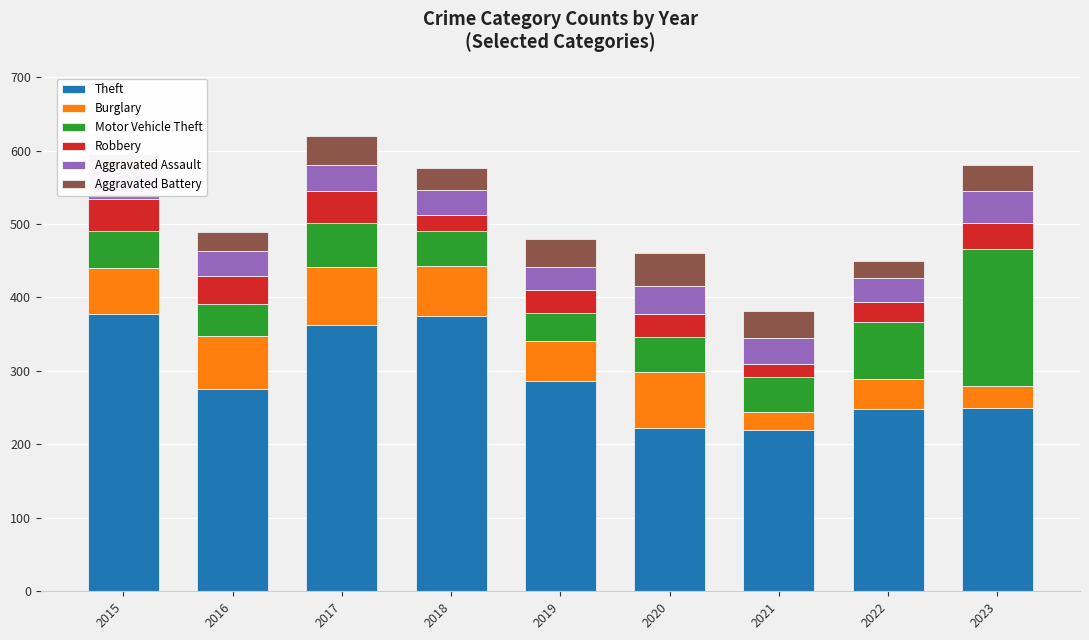

Reading right to left, transcribe all the data shown in this chart.

Theft: 249	248	219	222	286	375	362	276	377
Burglary: 30	41	25	76	55	68	79	71	63
Motor Vehicle Theft: 187	77	48	48	38	47	61	44	50
Robbery: 35	28	18	32	31	22	43	38	44
Aggravated Assault: 44	32	35	37	32	35	36	34	38
Aggravated Battery: 35	24	36	46	37	29	39	26	23